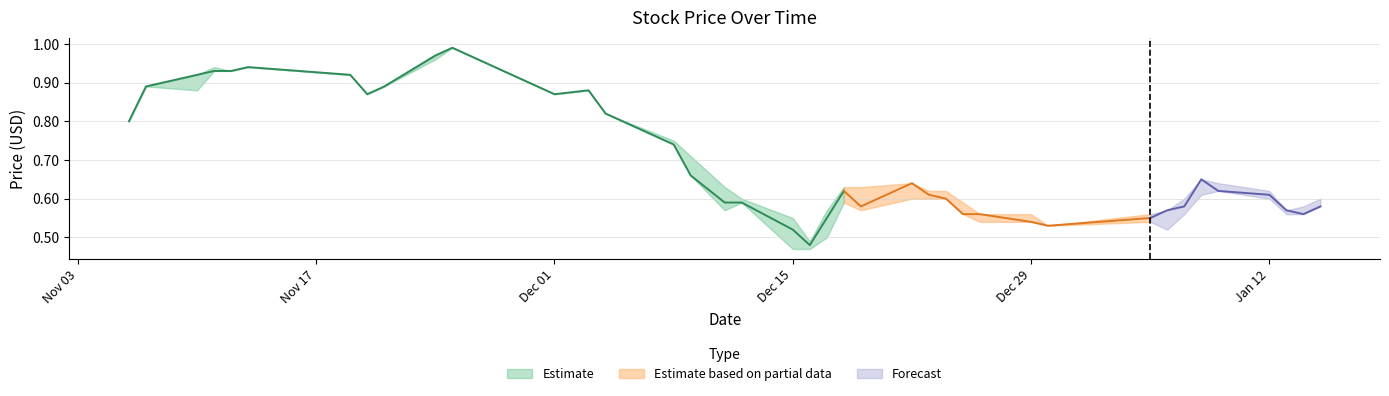

What is the maximum value shown in the chart?

1.0